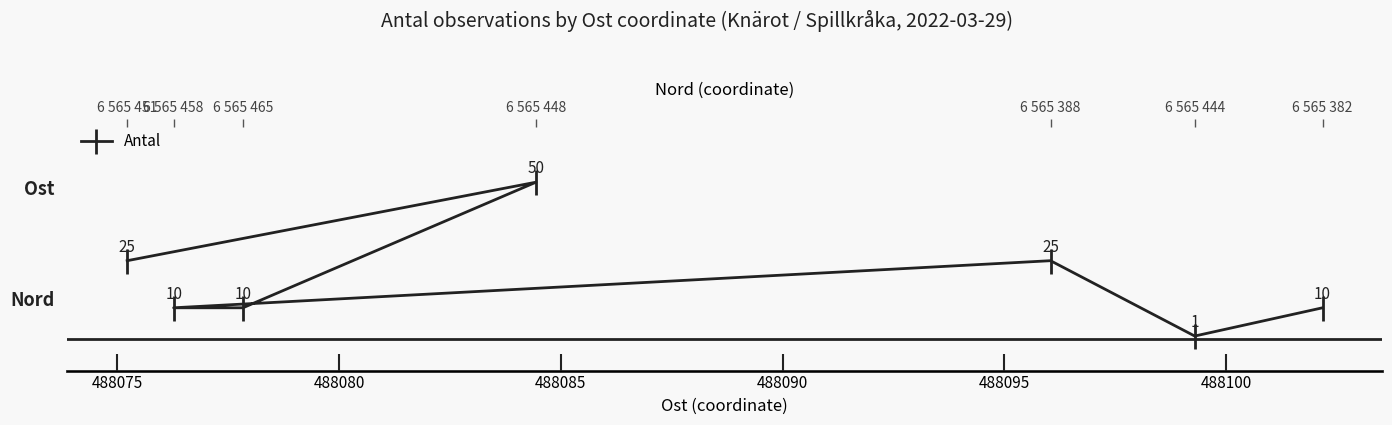

Read the value at 488080, to the nearest 5.

10